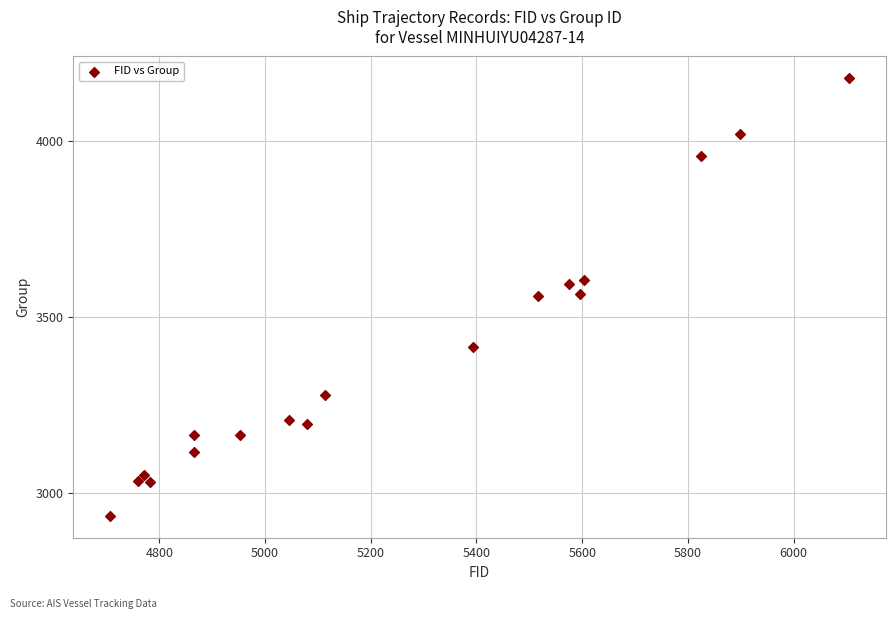

What is the range of Y values (max minus min)?

1241